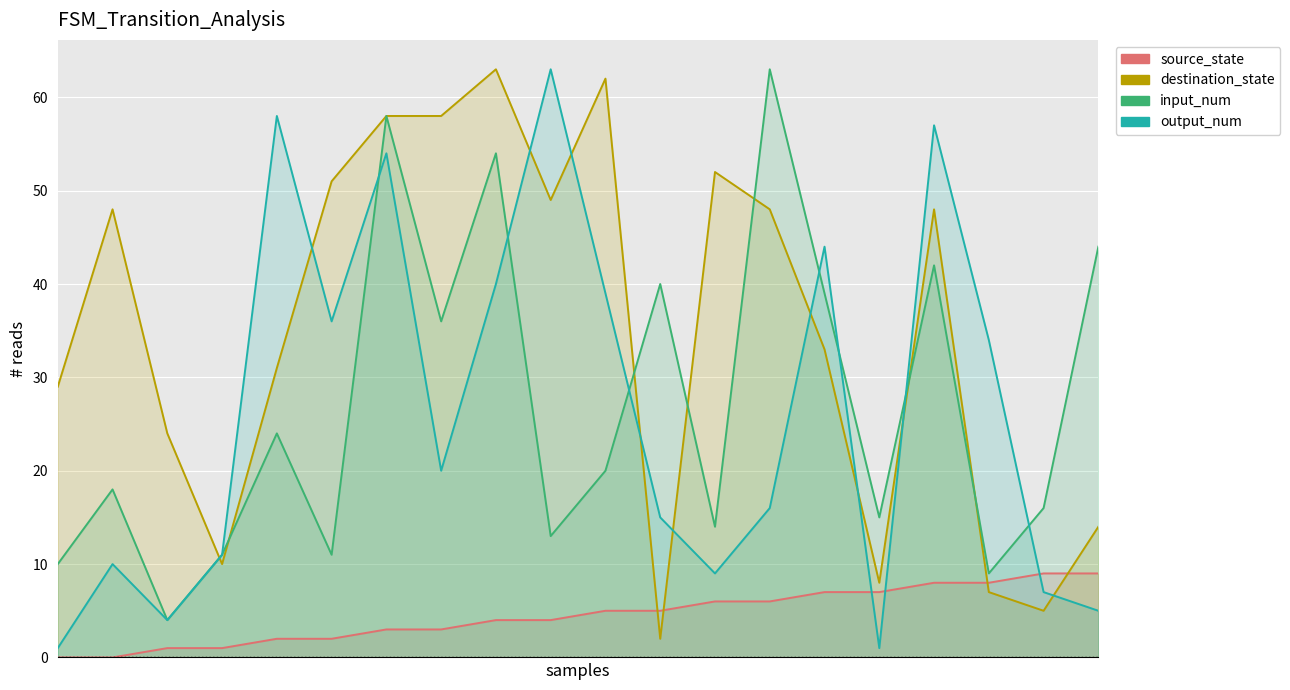

What is the spread (max minus min) of values at 4?

56